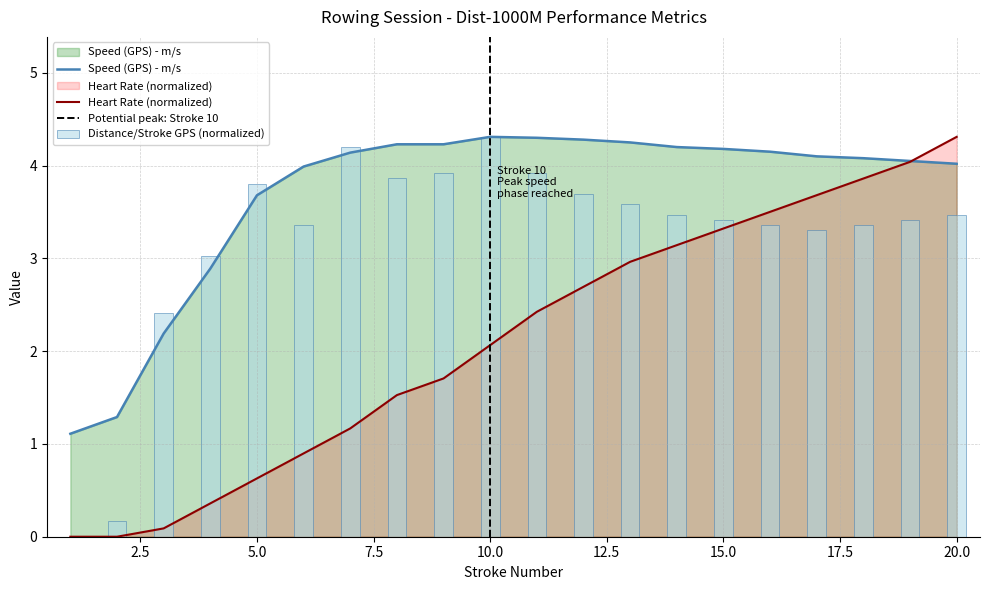

At 20, list the series in order from largest to smallest.

Heart Rate, Speed (GPS), Distance/Stroke (GPS)